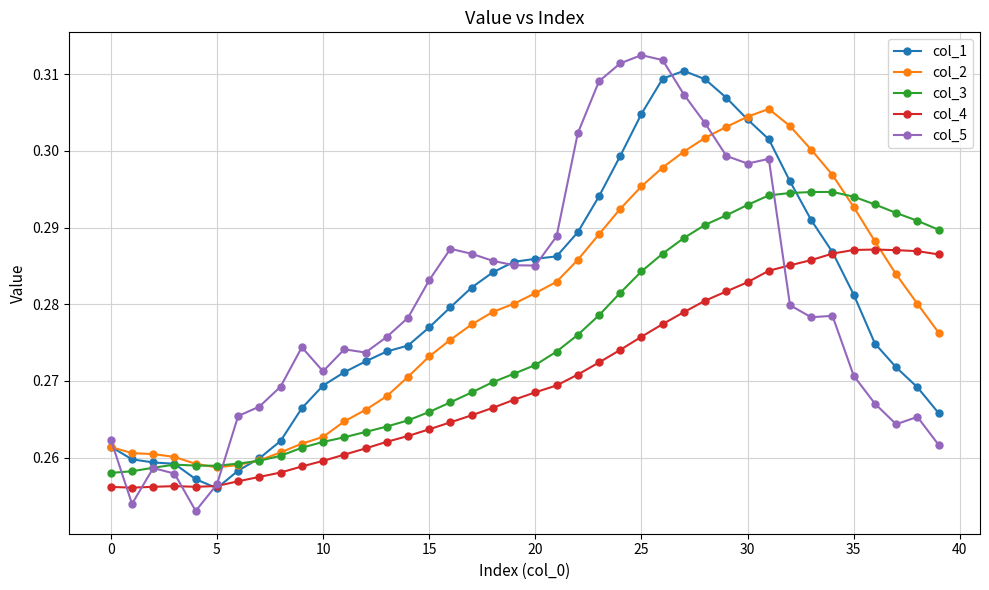

Which series has the widest spread of values?

col_5